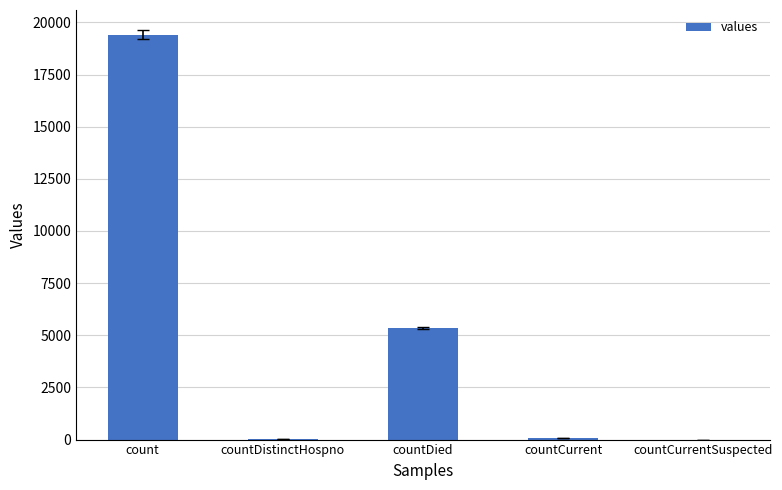

Which has a higher value, countCurrentSuspected or countDied?

countDied